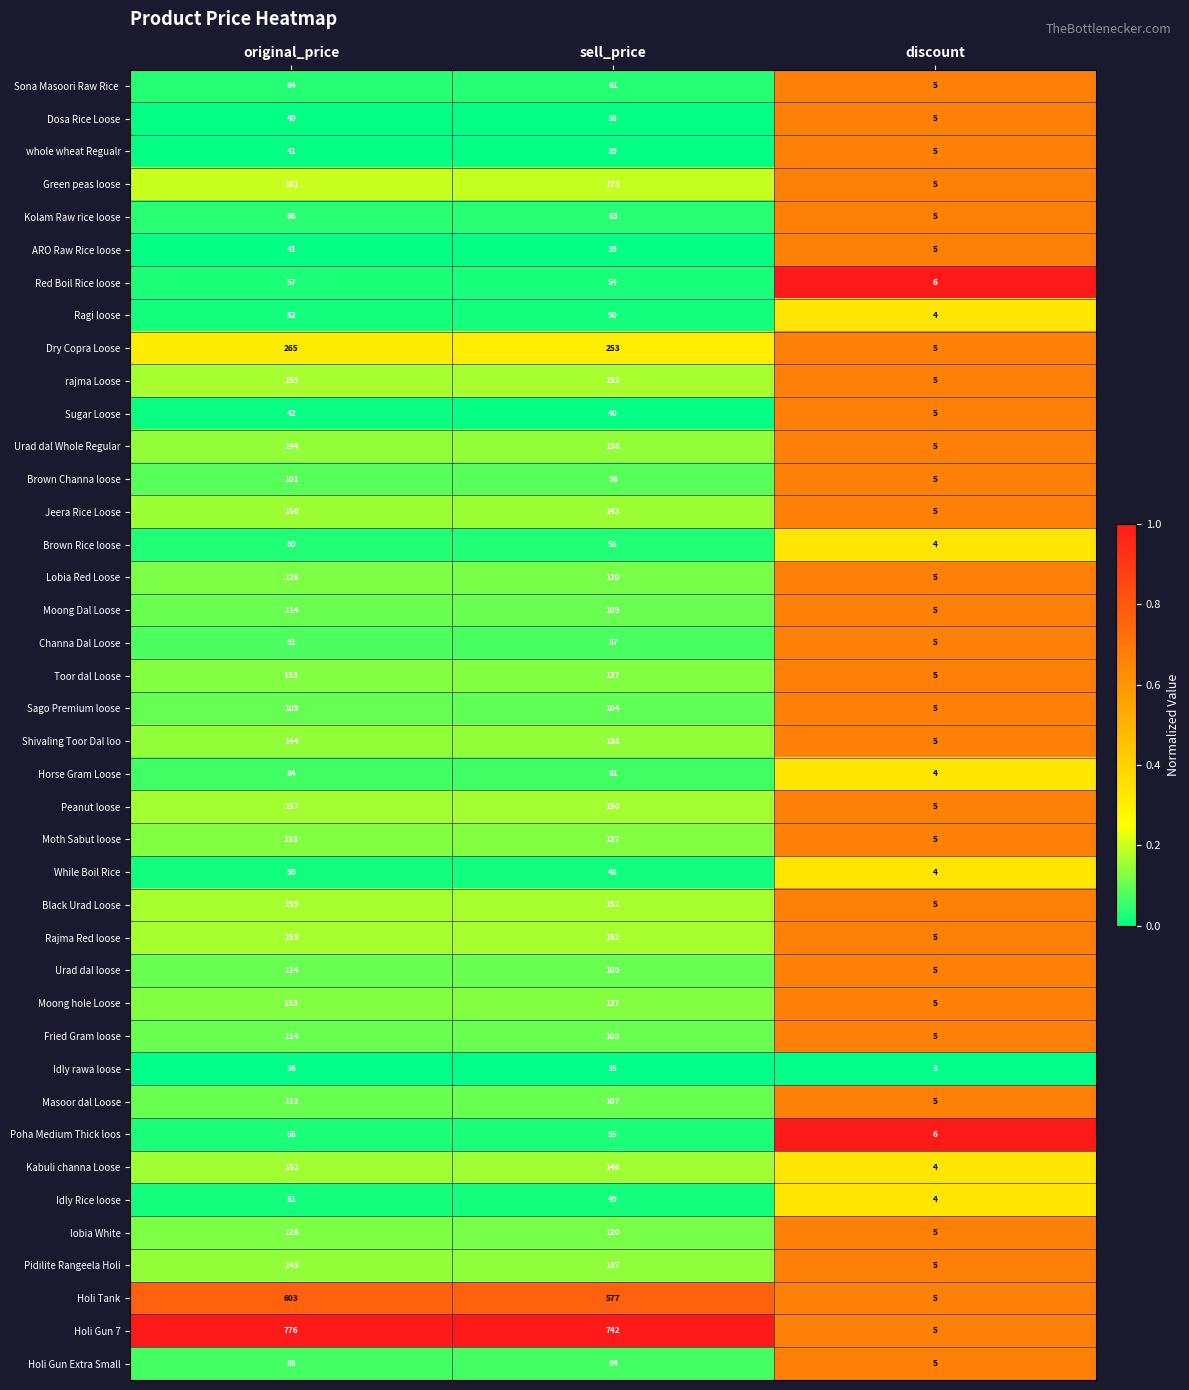

At which label is Sugar Loose closest to 23?

sell_price